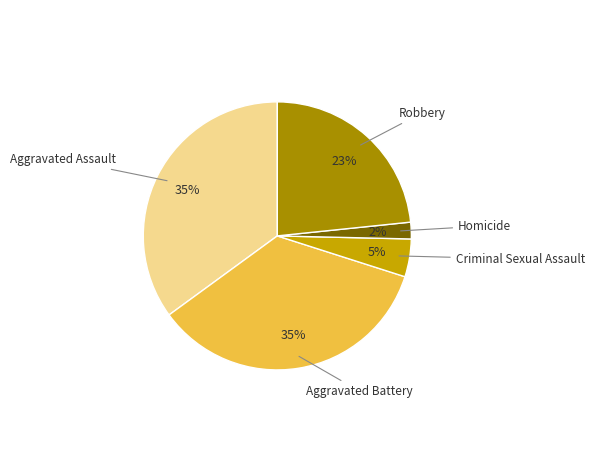

To the nearest percent, what is the difference between the largest and smallest slice percentages?

33%